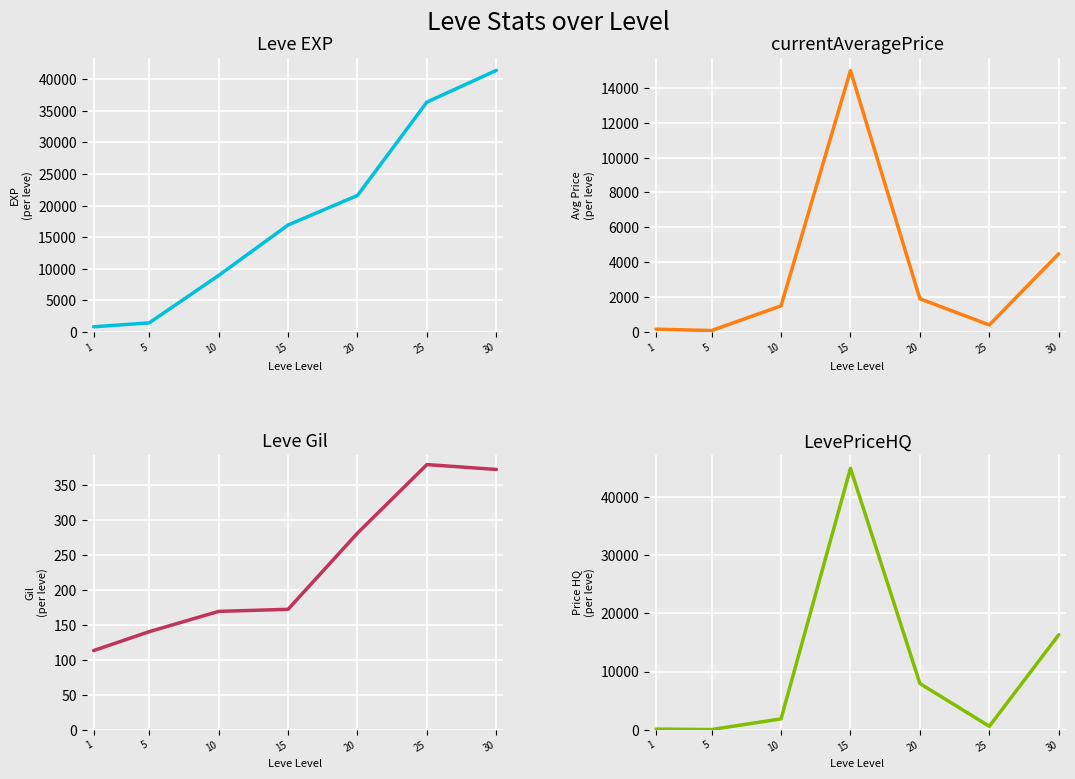

True or false: LevePriceHQ and Leve EXP intersect in this chart.

True